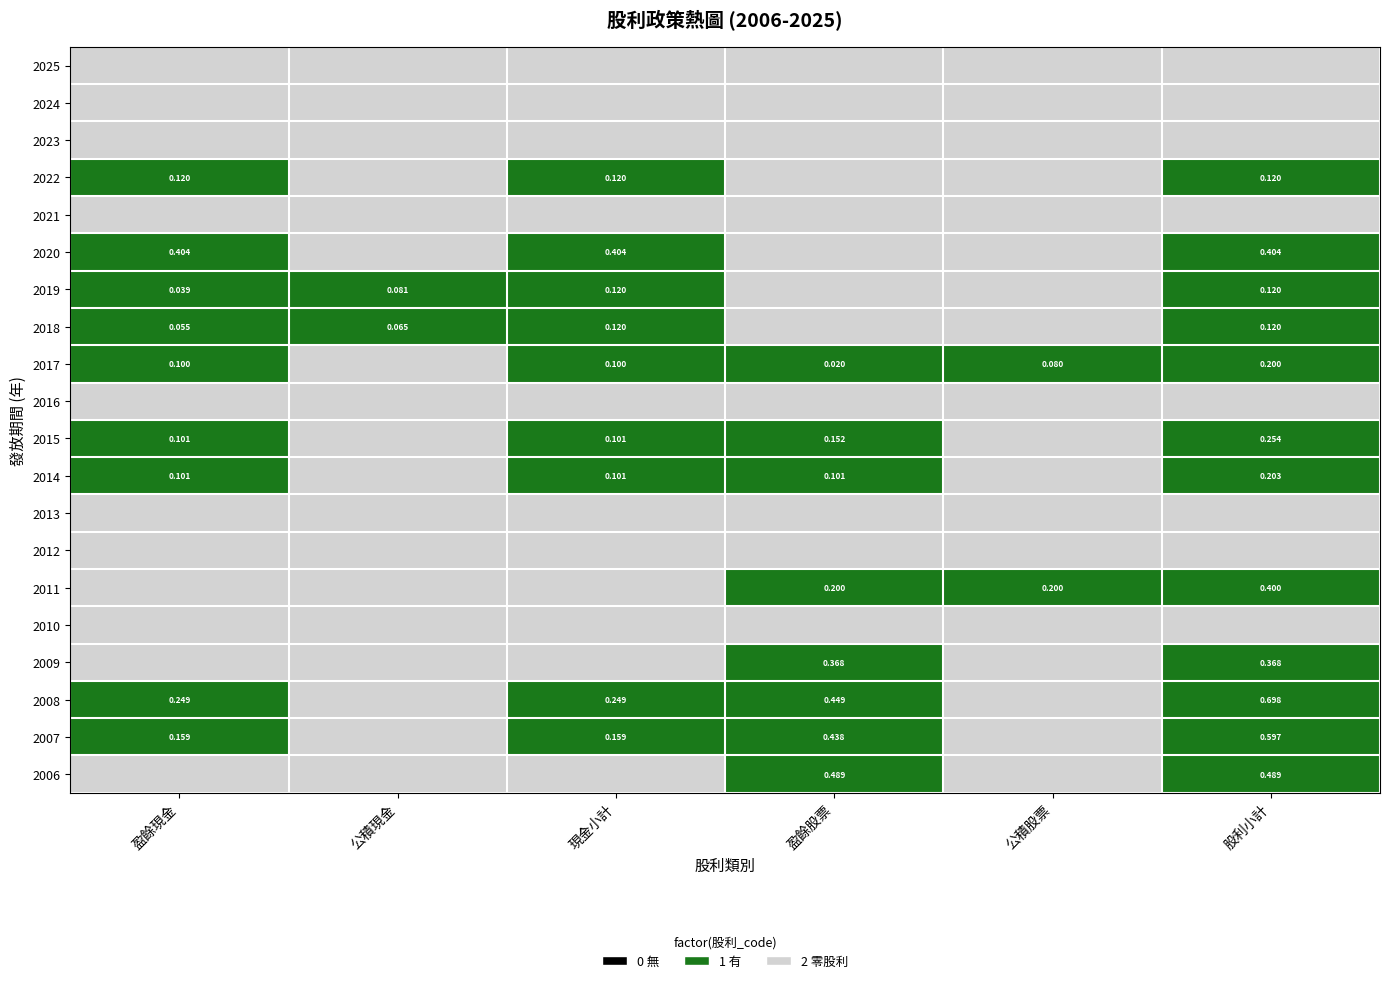

What is the spread (max minus min) of values at 盈餘股票?

1